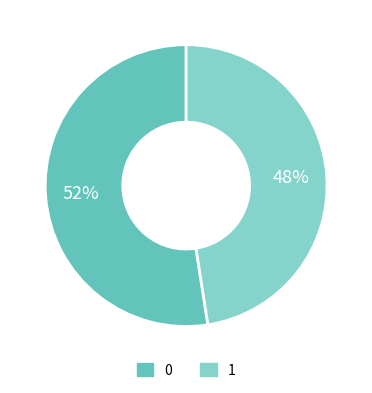

Which slice is the smallest?

1